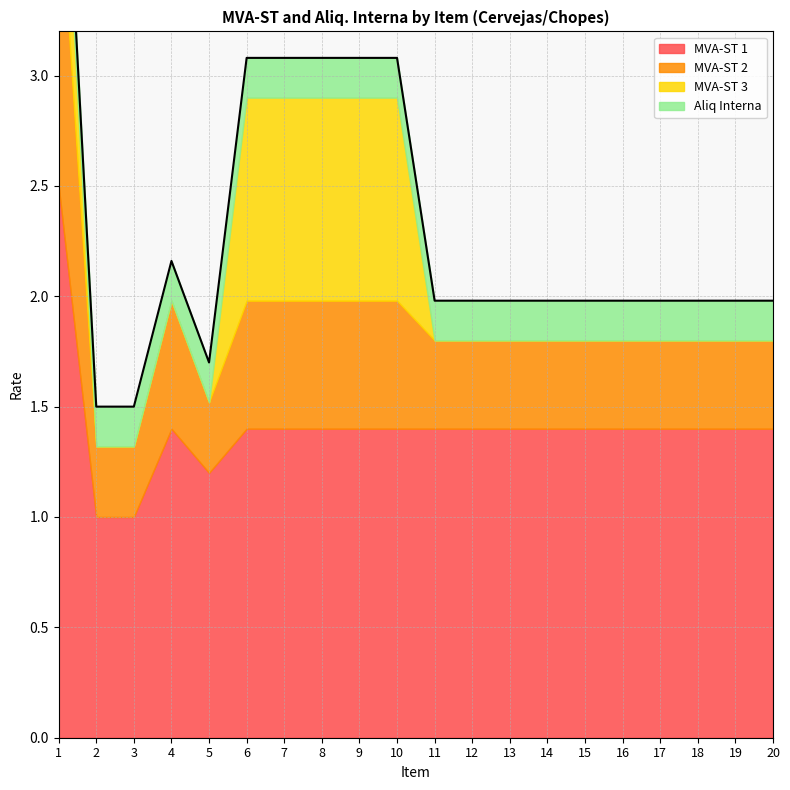

Is it true that MVA-ST 2 equals 0.4 at 13?

True